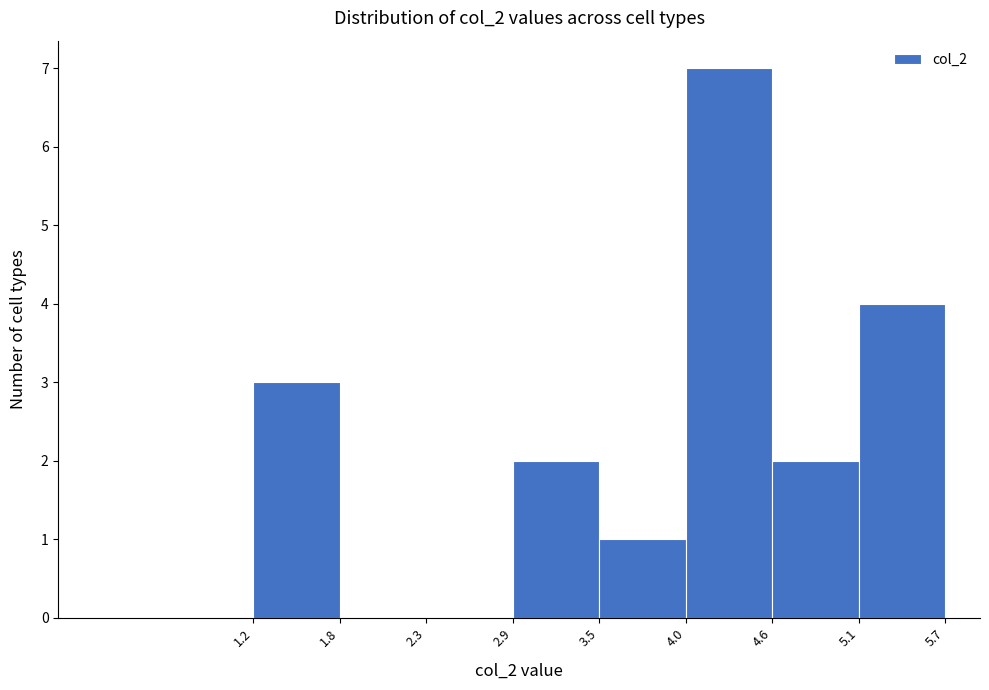

Reading left to right, transcribe this chart: for each bar, give the range it covers on the x-axis and its height. The values are not printed on the chart, so give them approximately, as read against the axis.

1.2 to 1.8: 3
1.8 to 2.3: 0
2.3 to 2.9: 0
2.9 to 3.5: 2
3.5 to 4.0: 1
4.0 to 4.6: 7
4.6 to 5.1: 2
5.1 to 5.7: 4